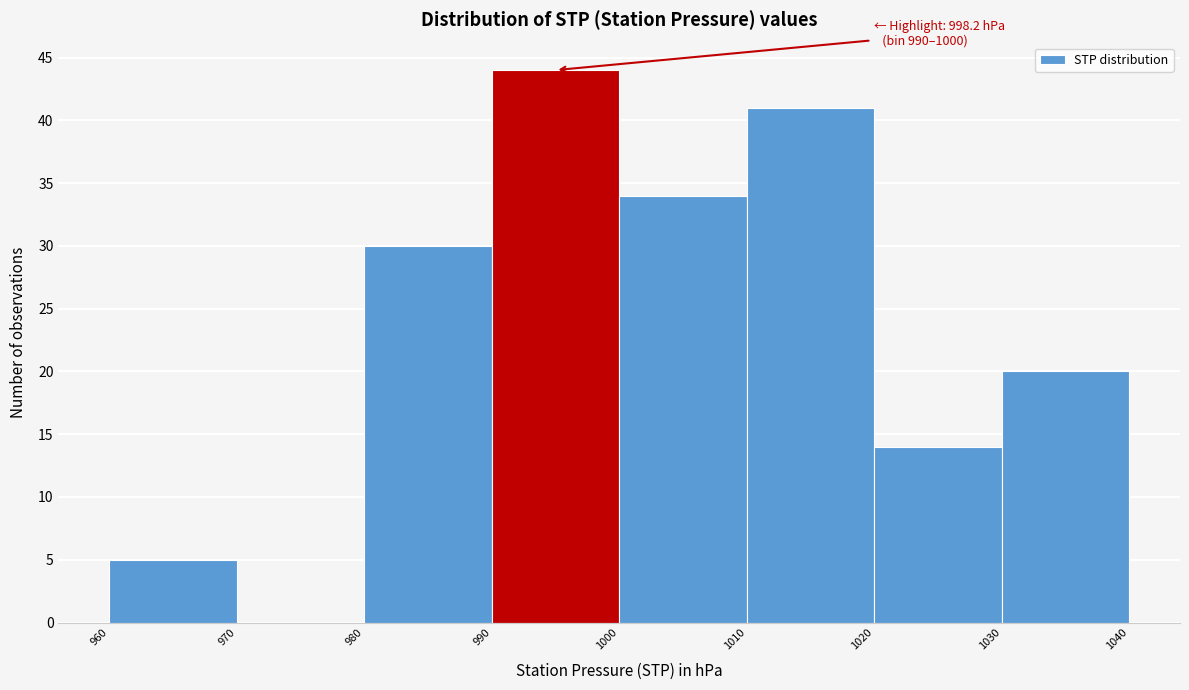

Which range on the x-axis has the tallest bar?

990 to 1000